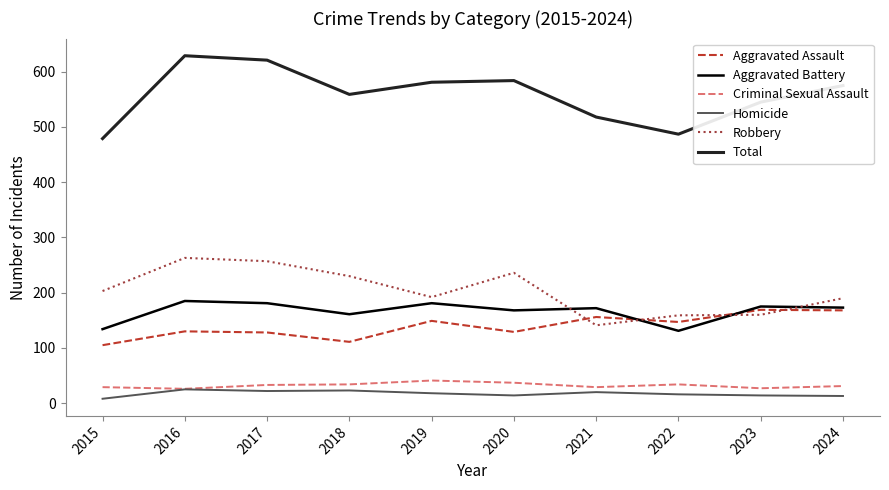

What are all the series names shown in the legend?

Aggravated Assault, Aggravated Battery, Criminal Sexual Assault, Homicide, Robbery, Total